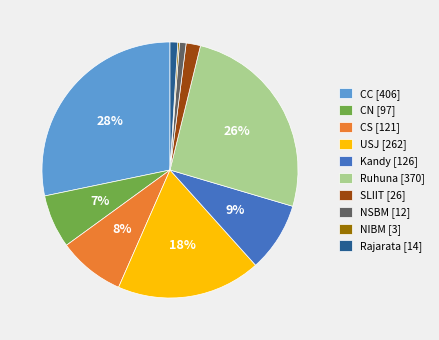

Is it true that CC is 20% of the pie?

False